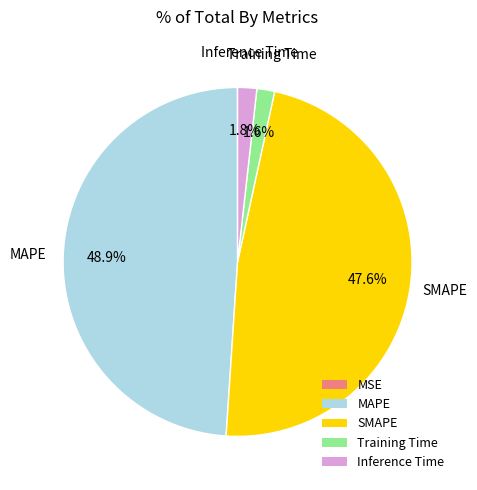

What portion of the pie excludes Training Time?

98.4%